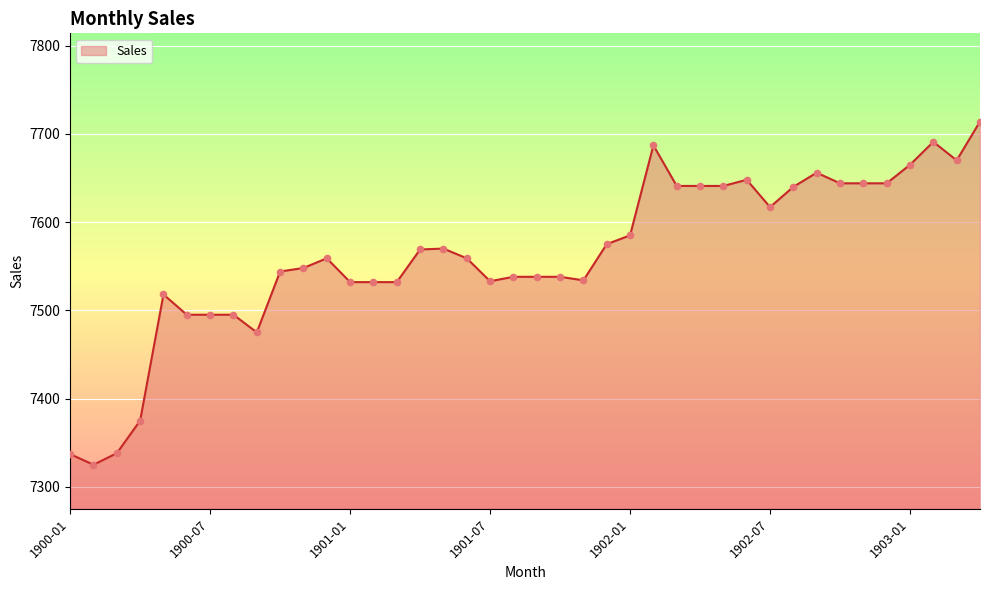

What is the greatest value displayed?

7714